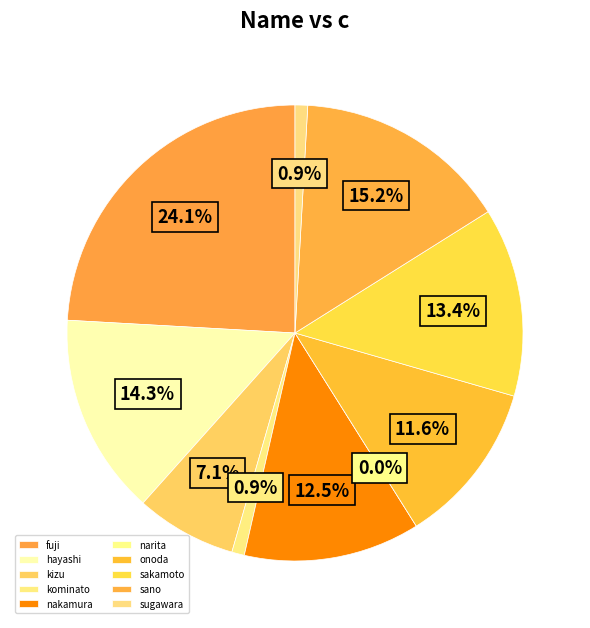

The nakamura slice represents 12% of the pie. True or false?

True